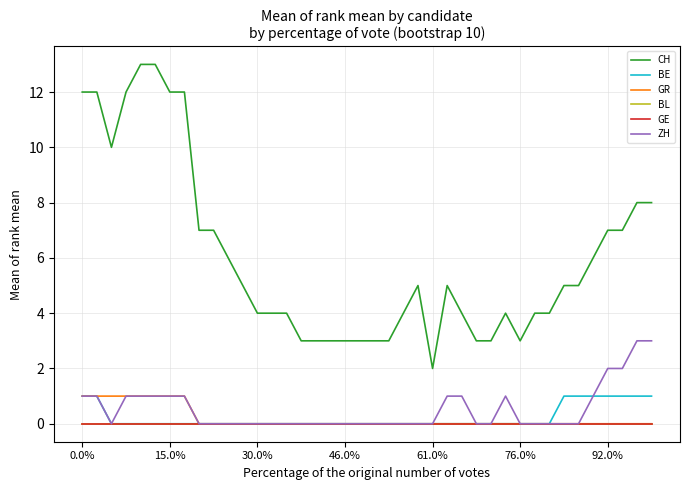

Does the chart display data point markers on the line(s)?

No